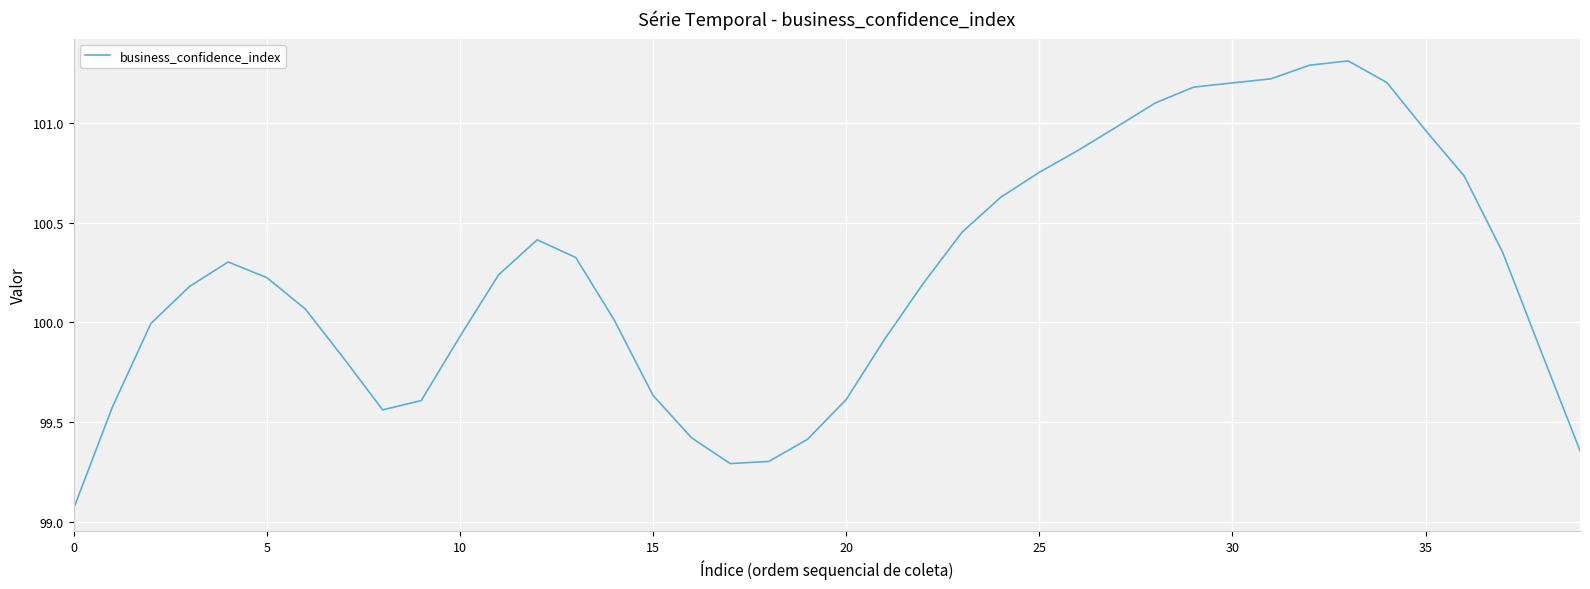

What is the difference between the maximum and minimum values?

2.2